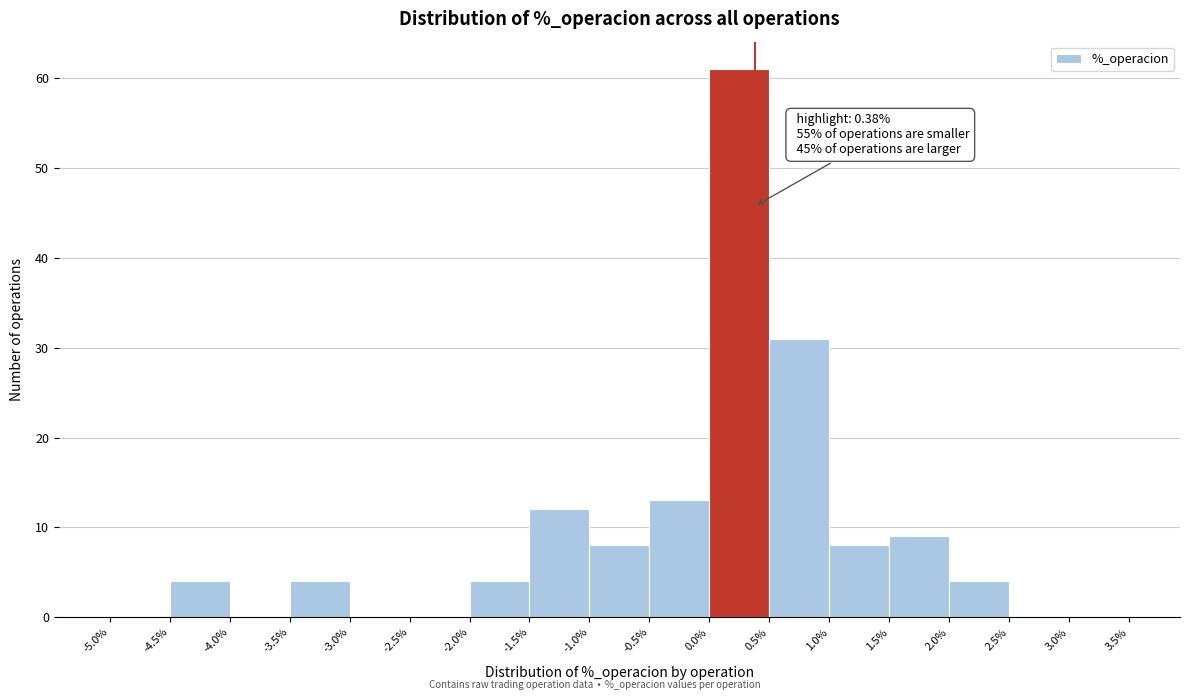

Which range on the x-axis has the tallest bar?

0.0% to 0.5%